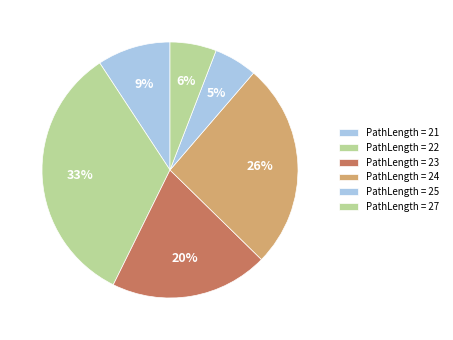

Count the number of slices in the pie.

6